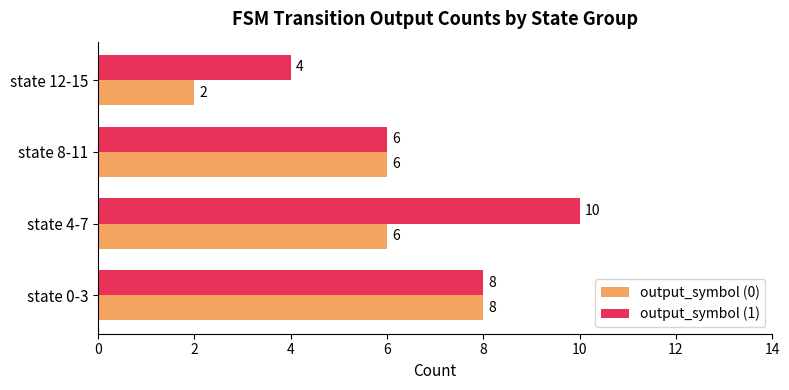

Which series changed the most between state 4-7 and state 8-11?

output_symbol (1)